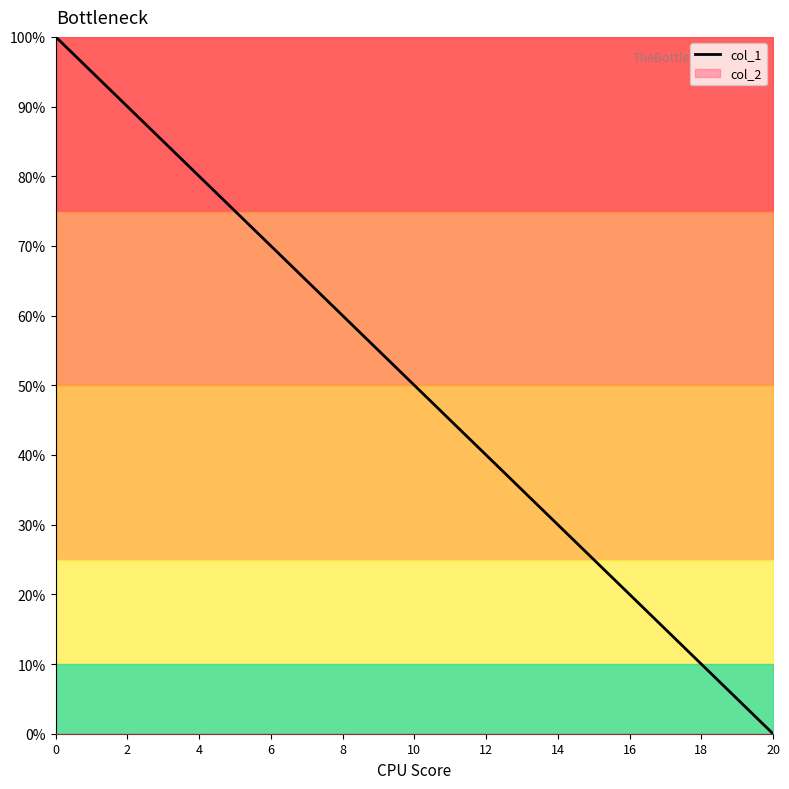

What is the highest value of the col_1 series?

100.0